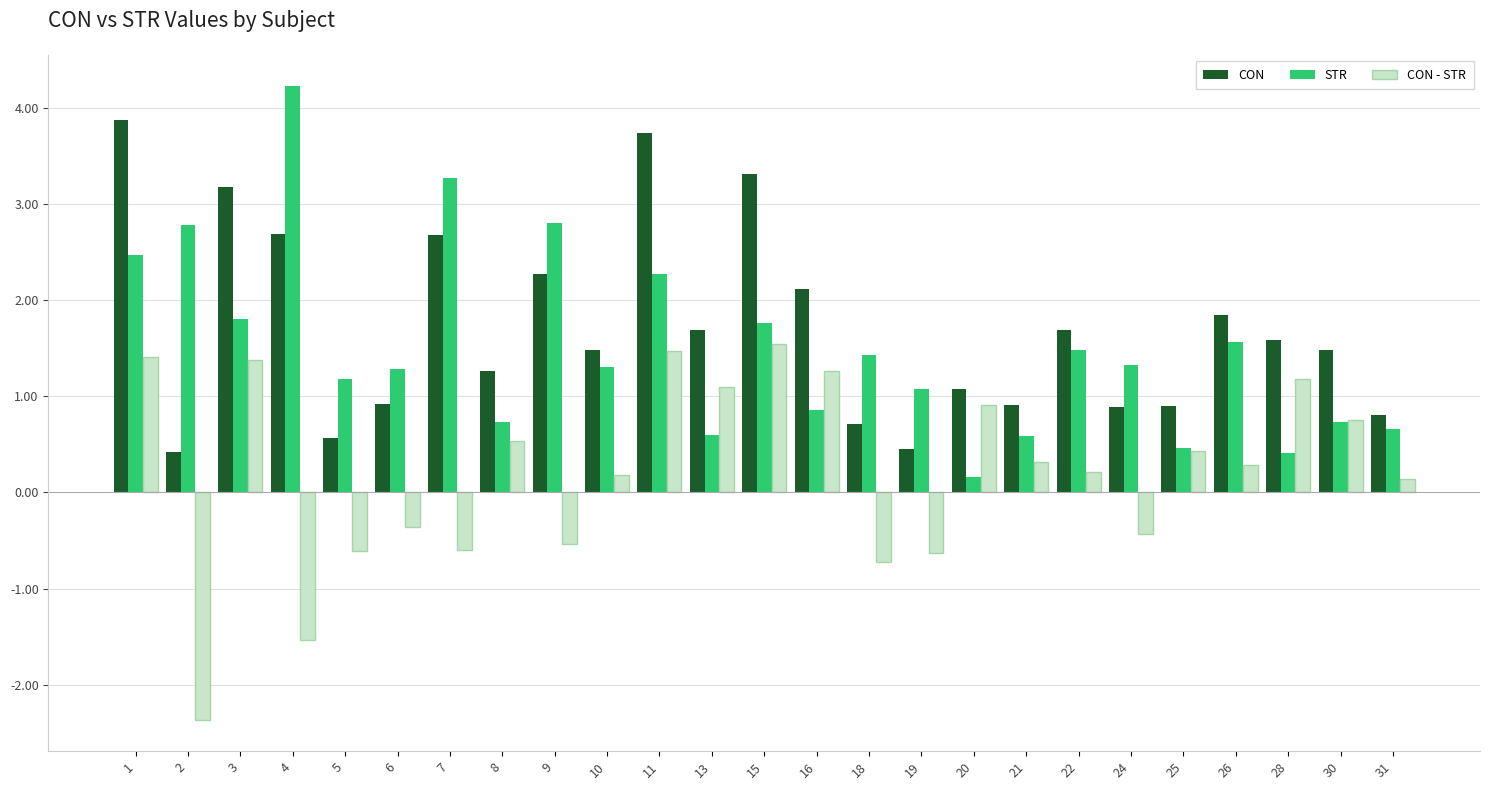

Which series has the largest range (max minus min)?

STR